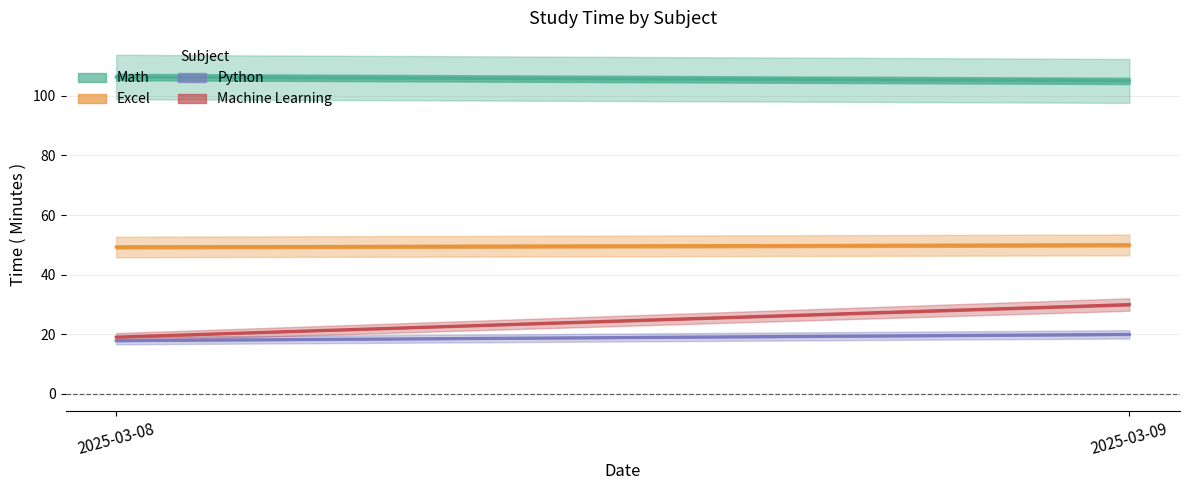

What is the highest value of the Machine Learning series?

30.0